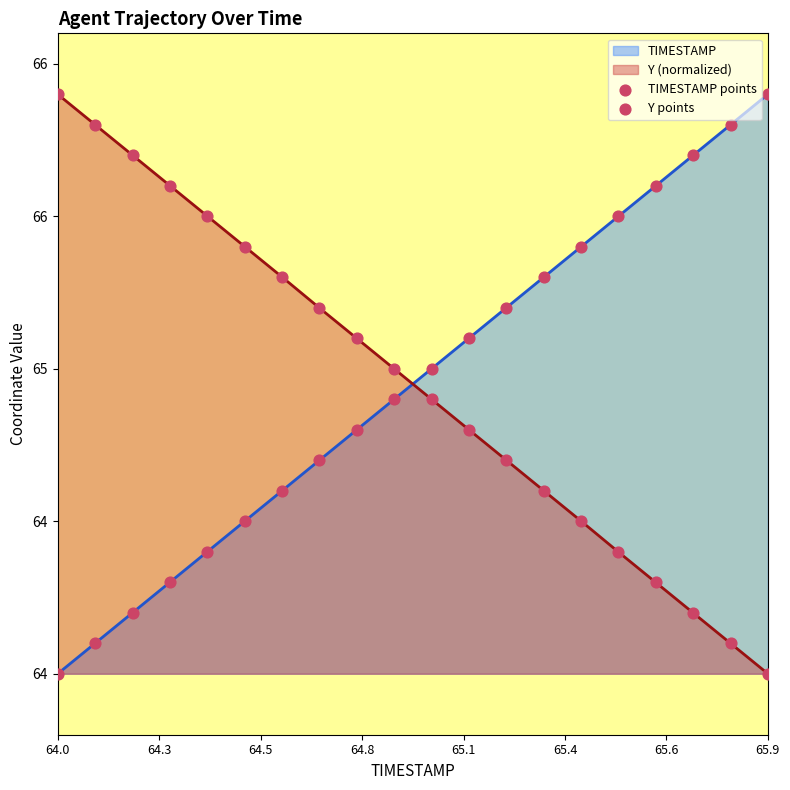

Which series contains the highest Y value?

TIMESTAMP points